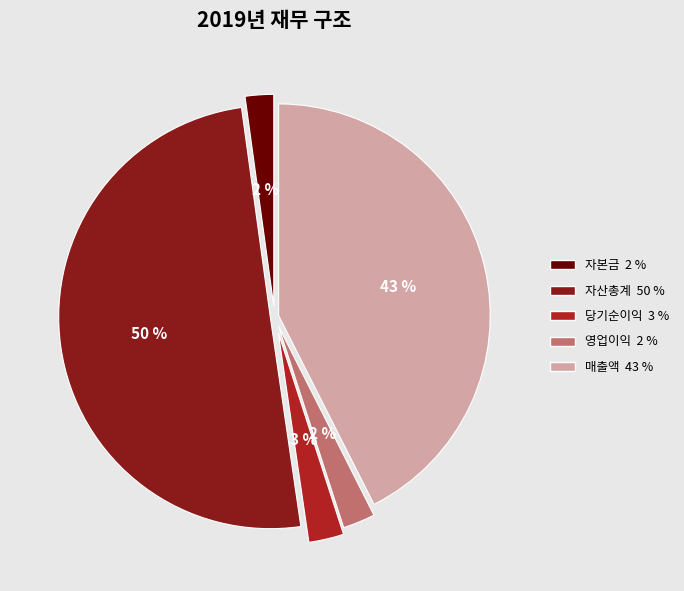

Does 자본금 account for over 50% of the chart?

No